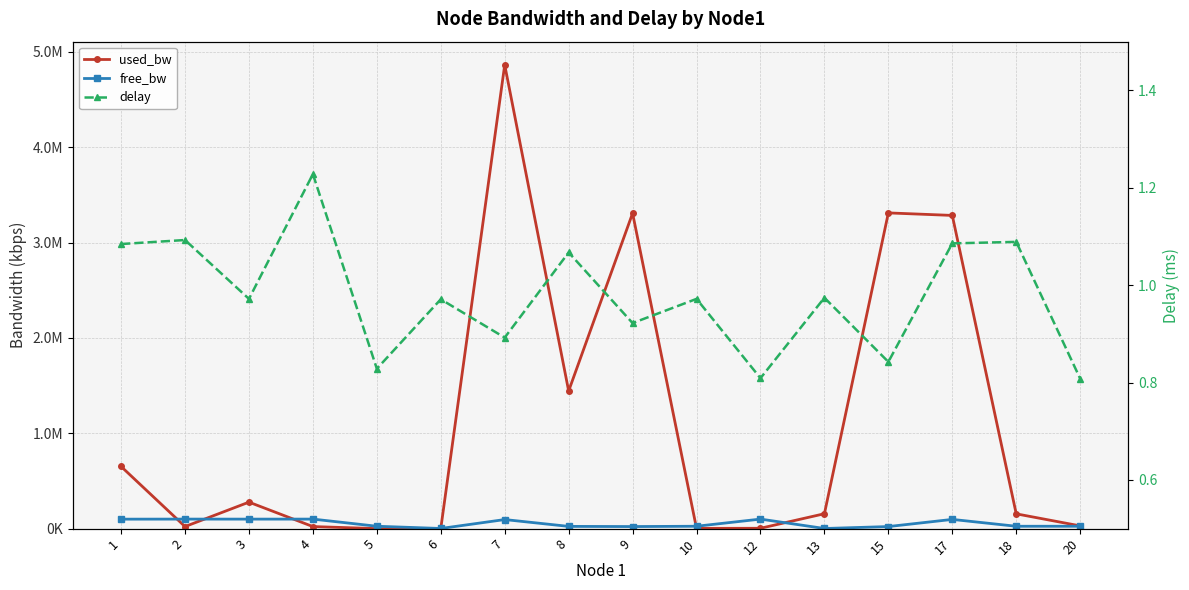

What is the difference between the maximum and minimum values in the delay series?

0.4